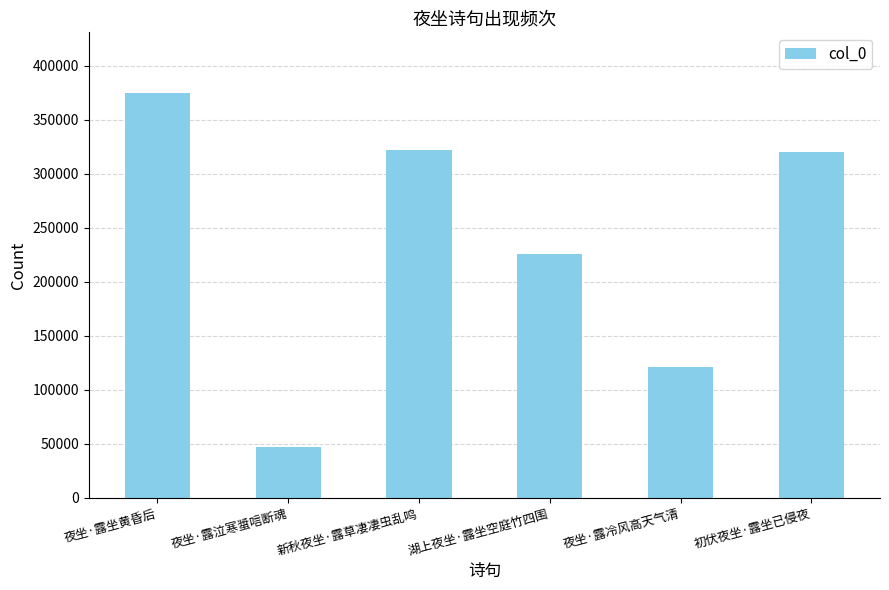

Which label corresponds to the largest value in the chart?

夜坐·露坐黄昏后